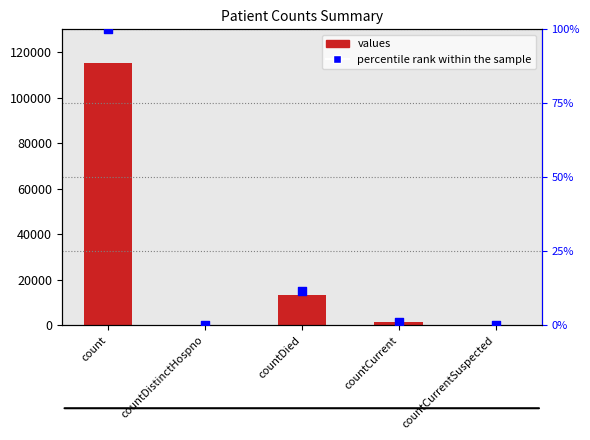

At which category is the sum across all series the highest?

count